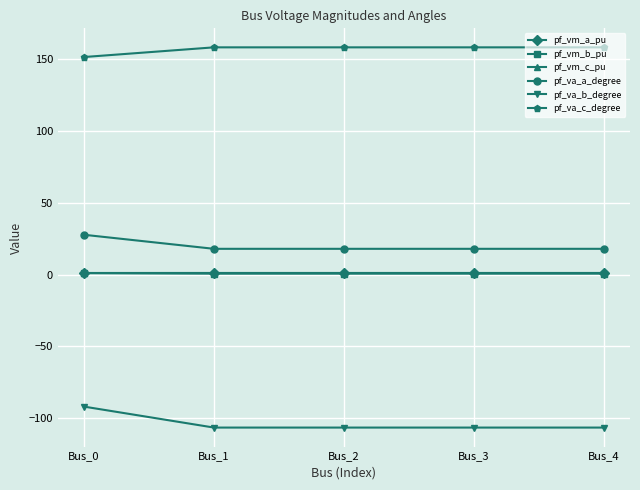

Between Bus_0 and Bus_1, which series saw the biggest shift?

pf_va_b_degree